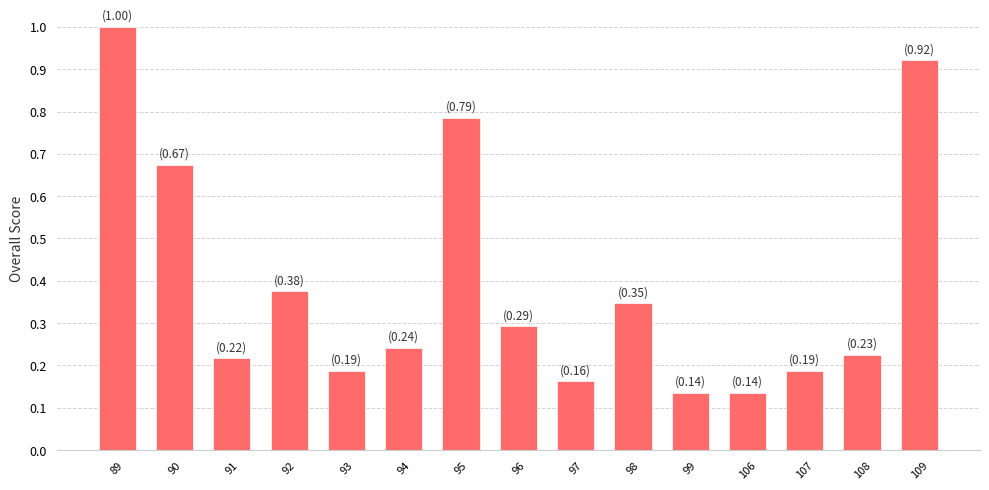

Which has a higher value, 109 or 93?

109